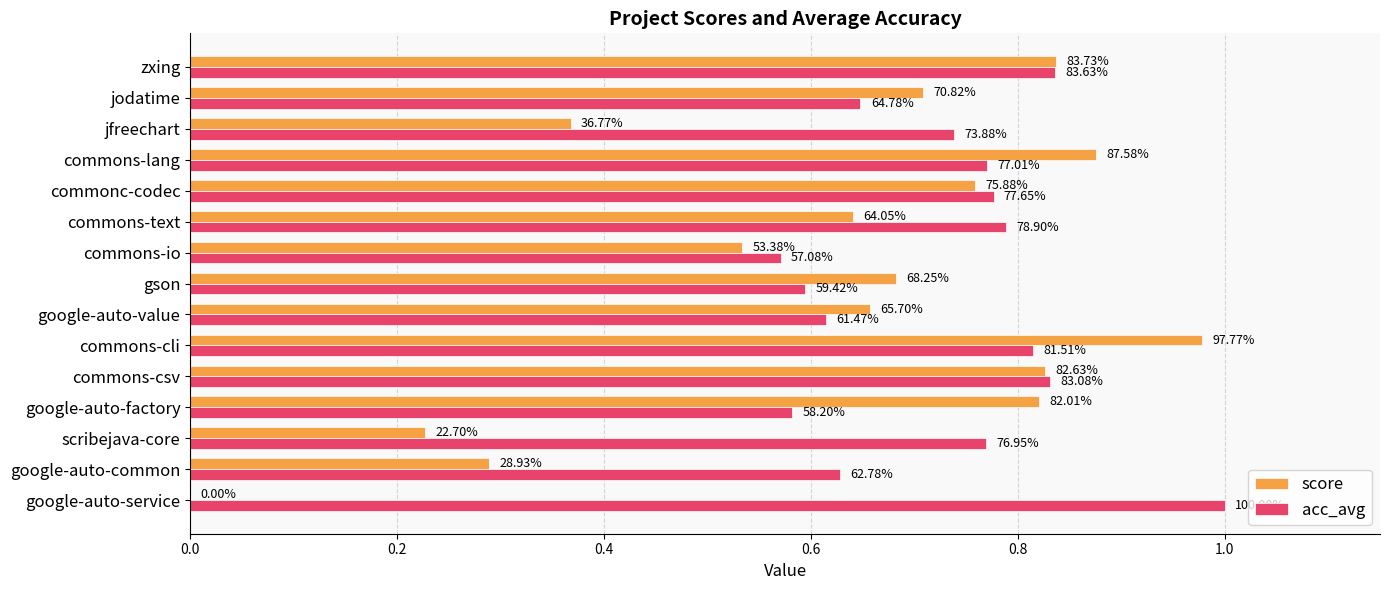

Reading left to right, what are all the values shown in this chart?

score: 0.0	0.3	0.2	0.8	0.8	1.0	0.7	0.7	0.5	0.6	0.8	0.9	0.4	0.7	0.8
acc_avg: 1.0	0.6	0.8	0.6	0.8	0.8	0.6	0.6	0.6	0.8	0.8	0.8	0.7	0.6	0.8